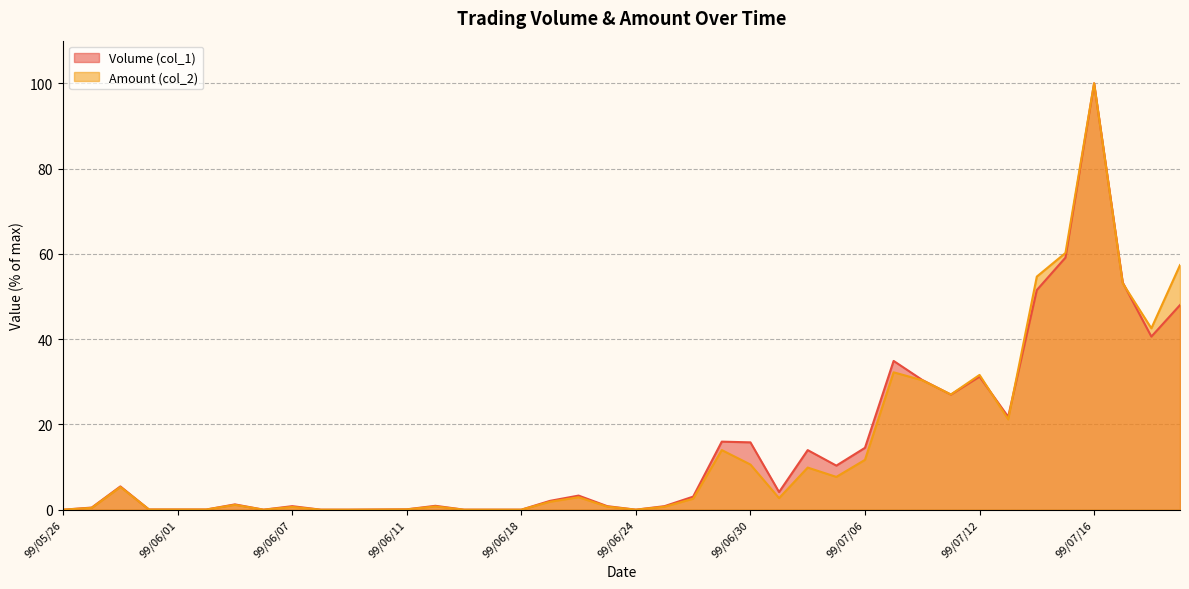

Where do Amount (col_2) and Volume (col_1) first cross each other?

99/07/08 and 99/07/09